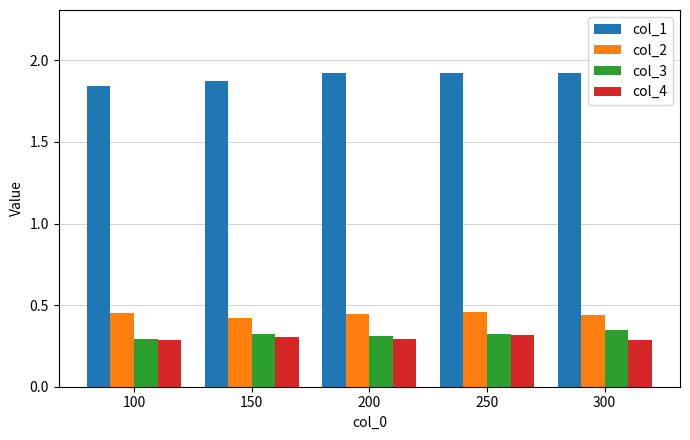

Rank the series by their maximum value, from highest to lowest.

col_1, col_2, col_3, col_4